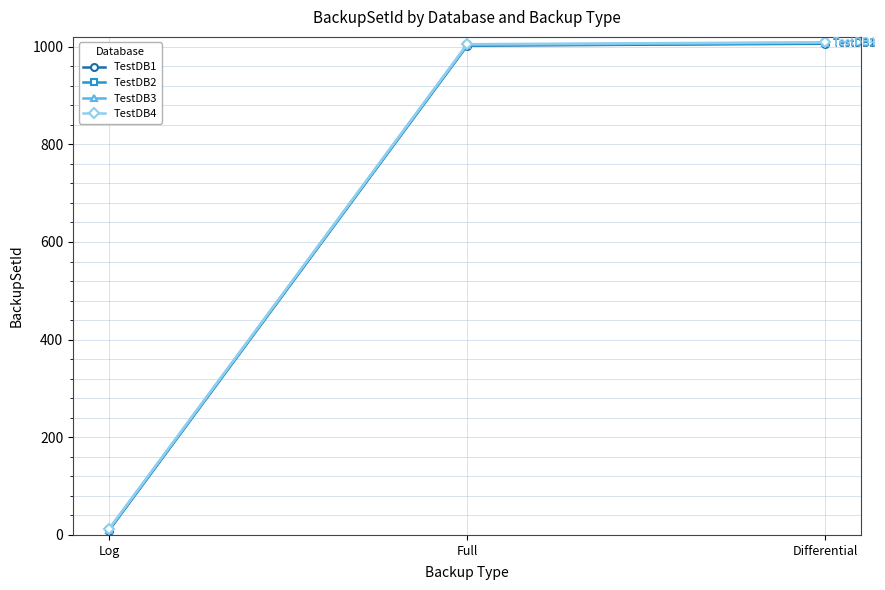

Is it true that TestDB1 equals 321 at Full?

False